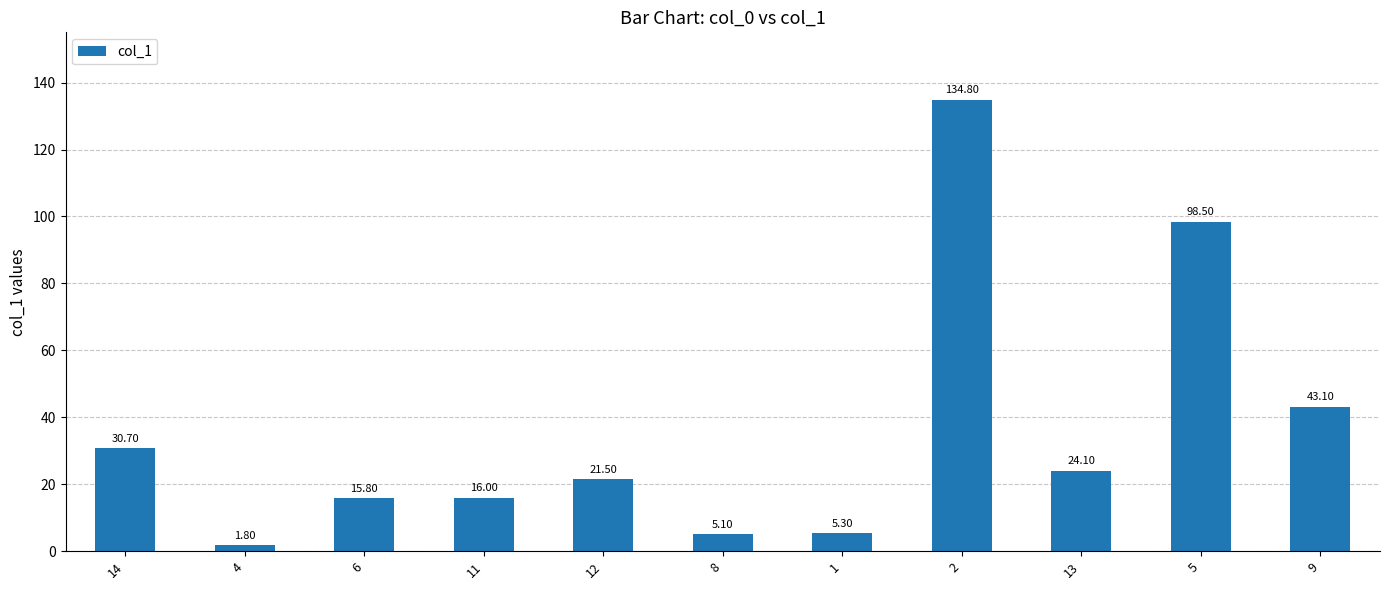

What is the minimum value shown in the chart?

1.8